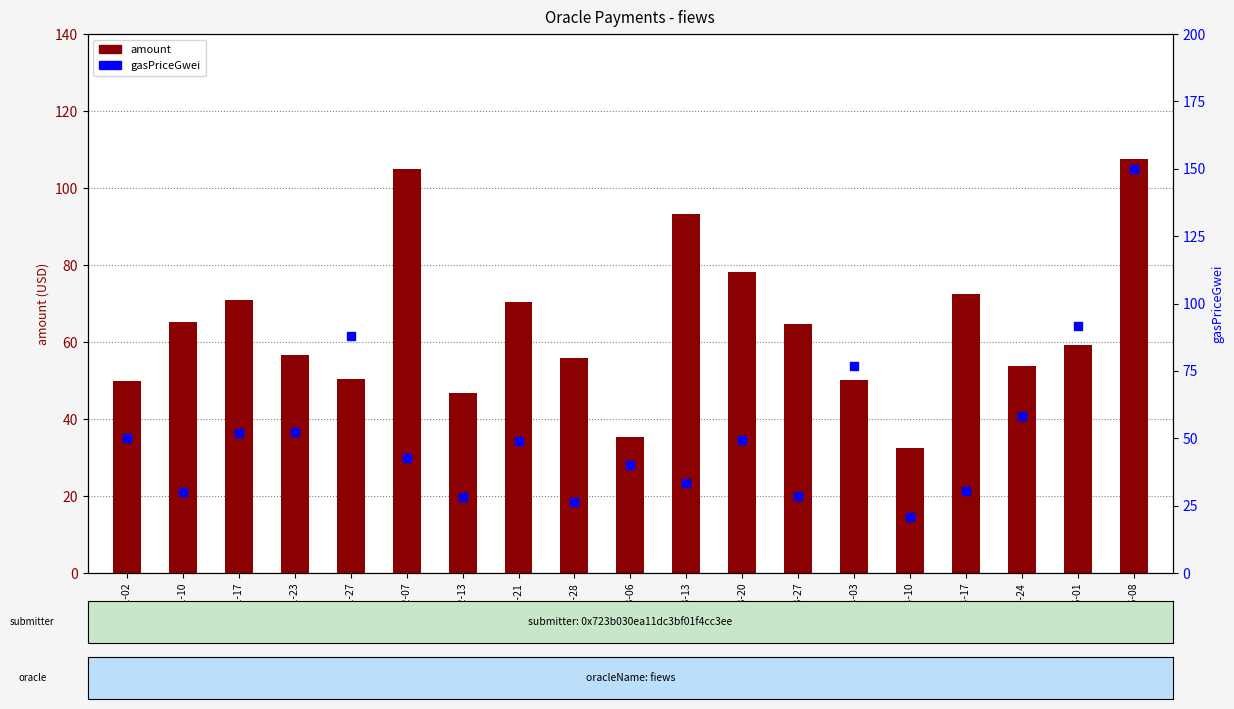

What is the total value across all series at 2023-01-23?

108.8